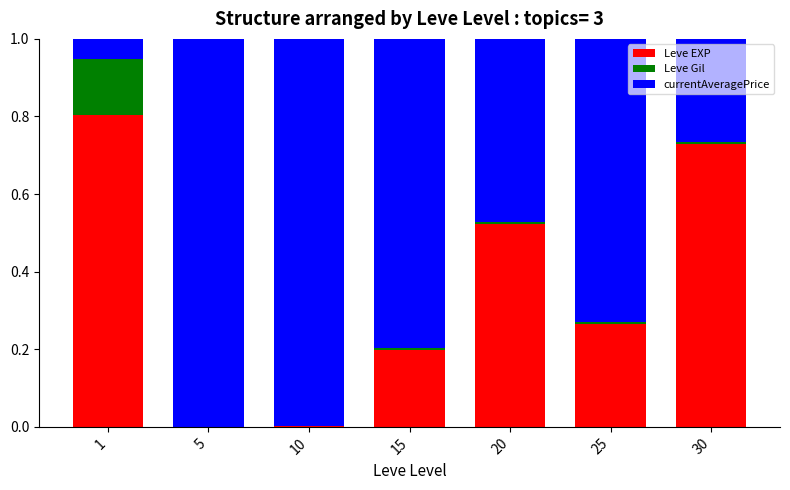

True or false: Leve EXP has a value of 0.2 at 30.

False